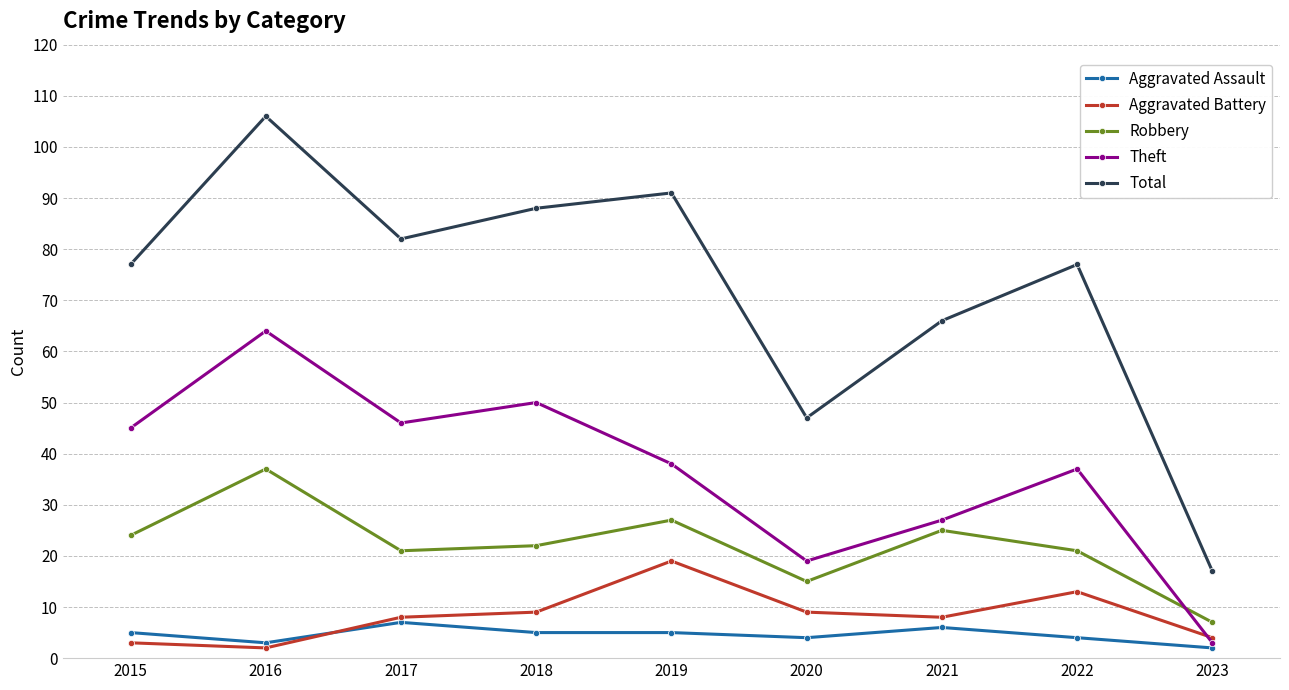

Where is the first local maximum for Aggravated Battery?

2019